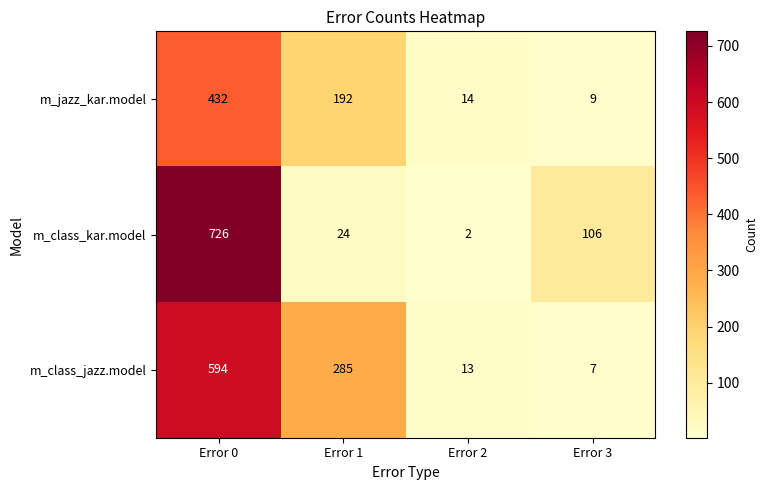

True or false: m_jazz_kar.model has a value of 13 at Error 3.

False